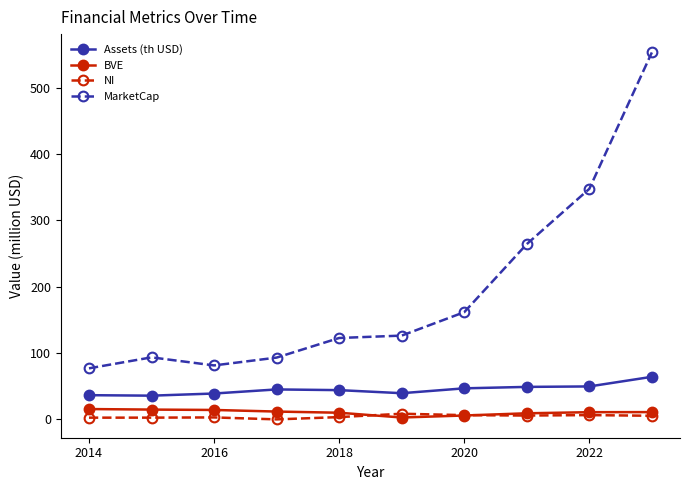

What is the value of the MarketCap point at the 6th from the left?

126.2